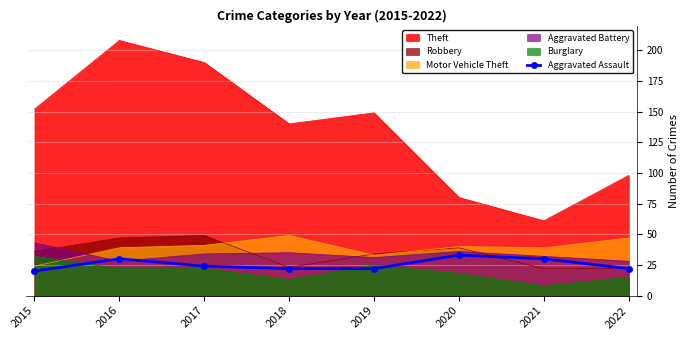

At which label is the value closest to 26?

2017